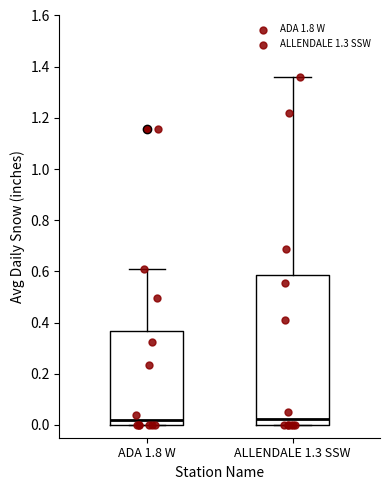

Comparing the boxes themselves (not the whiskers), which one is the tallest?

ALLENDALE 1.3 SSW